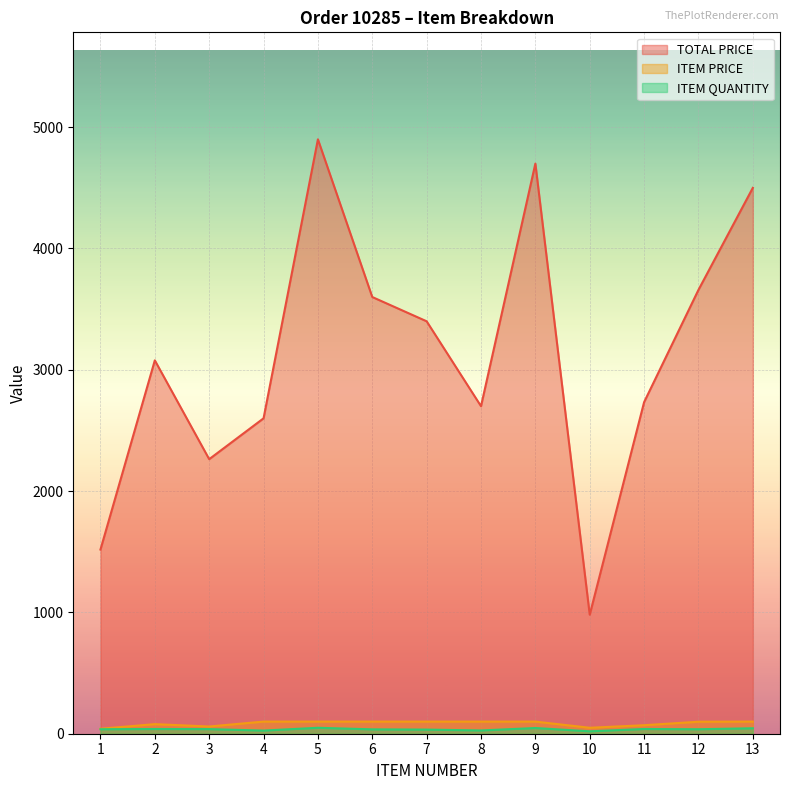

In ITEM QUANTITY, how many points are lower than both neighbors (excluding endpoints)?

4